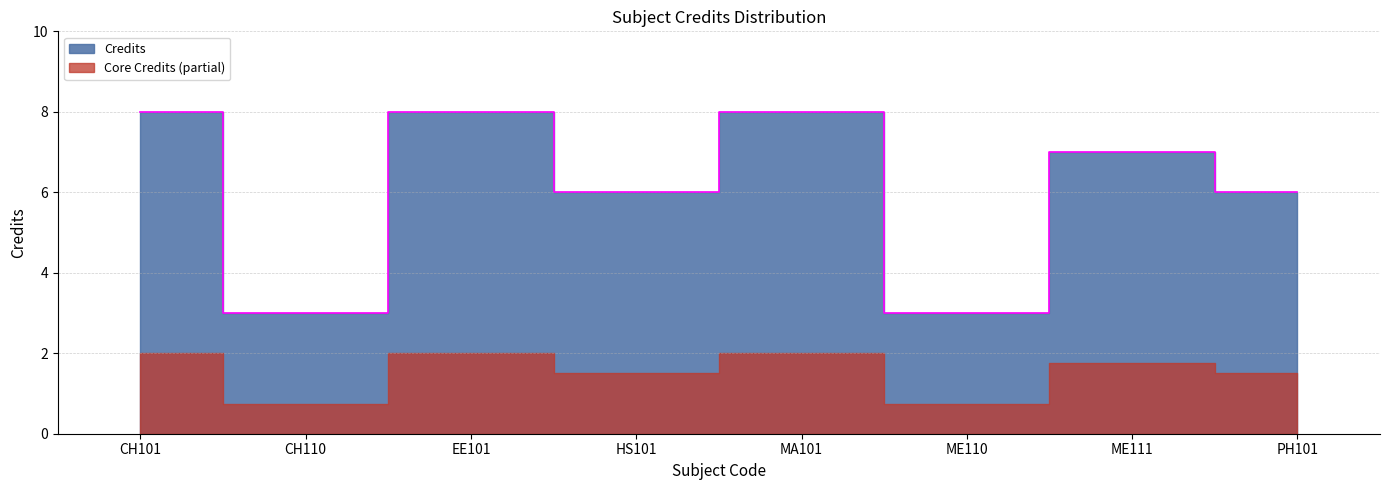

What is the label of the 7th point from the right?

CH110